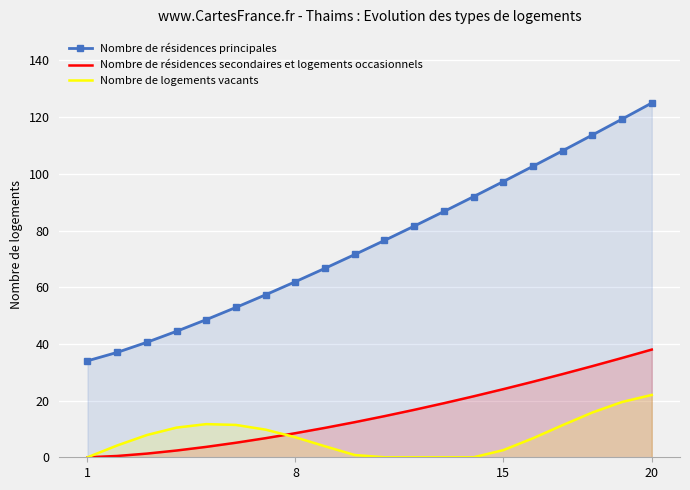

At which category is the sum across all series the highest?

20